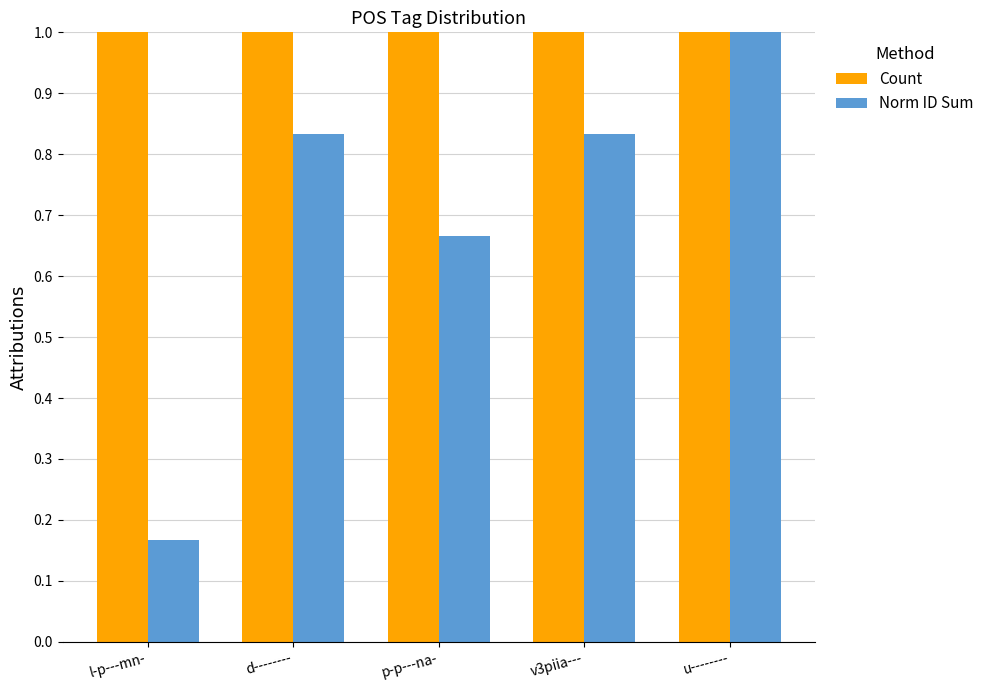

True or false: Count has a value of 1.0 at u--------.

True